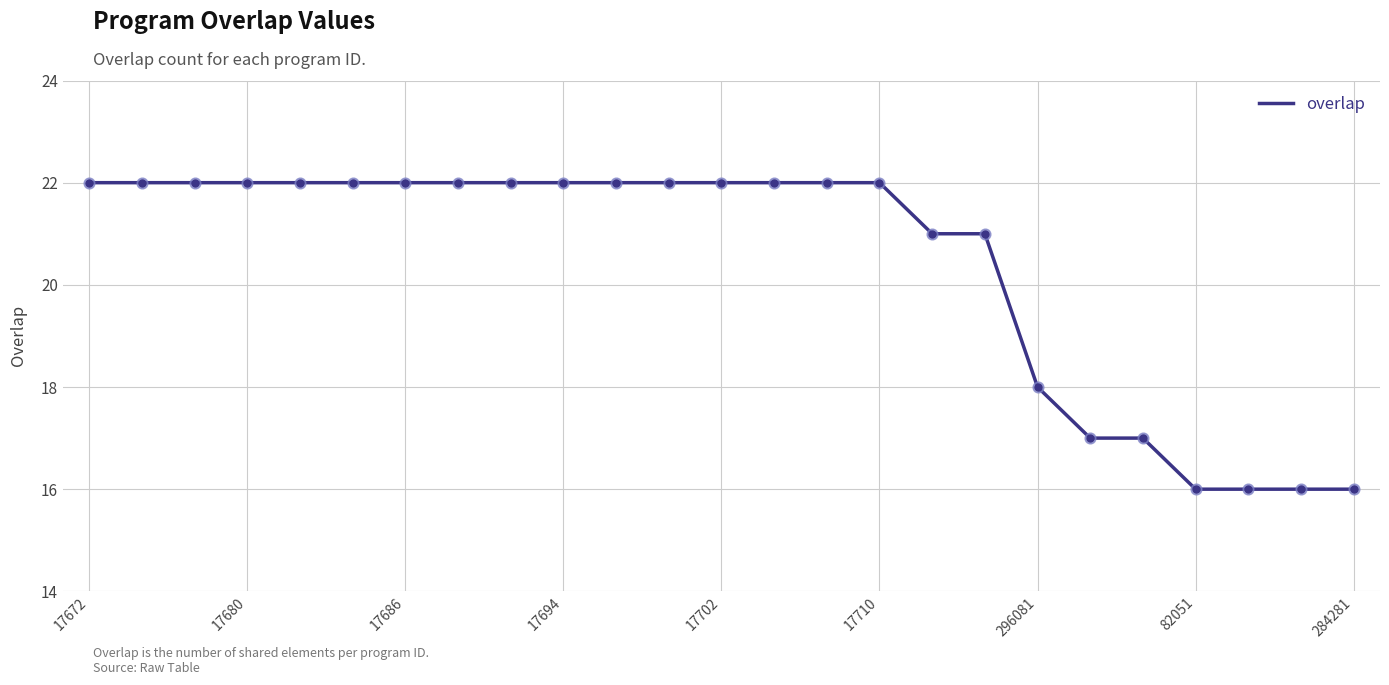

What is the greatest value displayed?

22